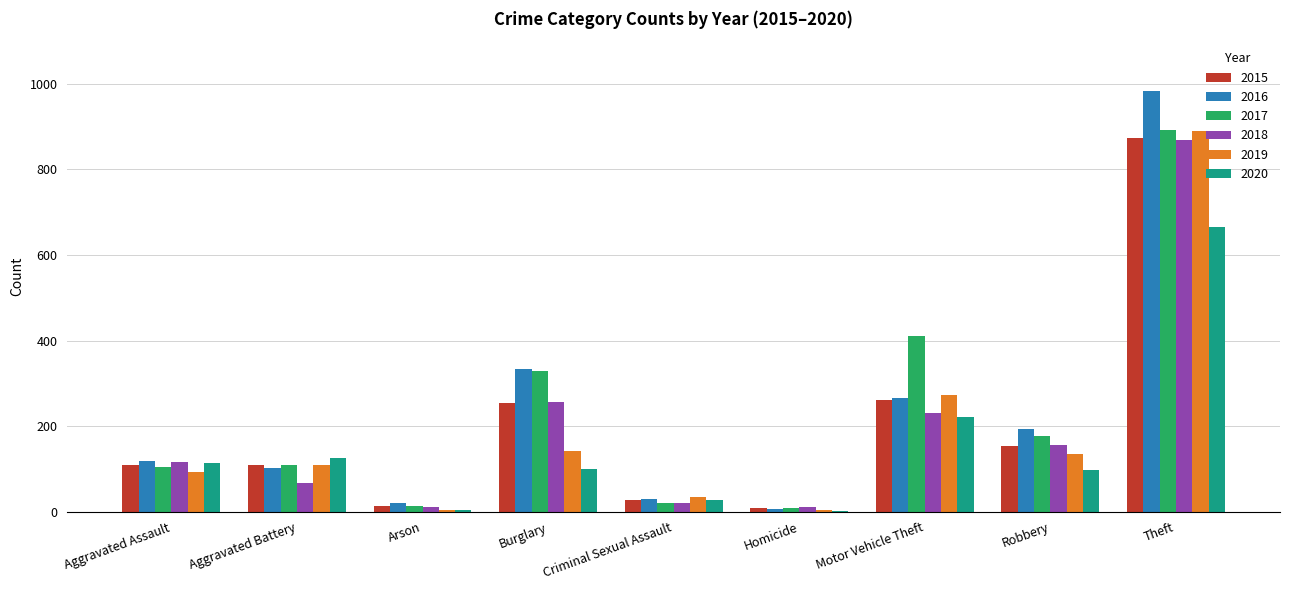

At which category is the sum across all series the highest?

Theft